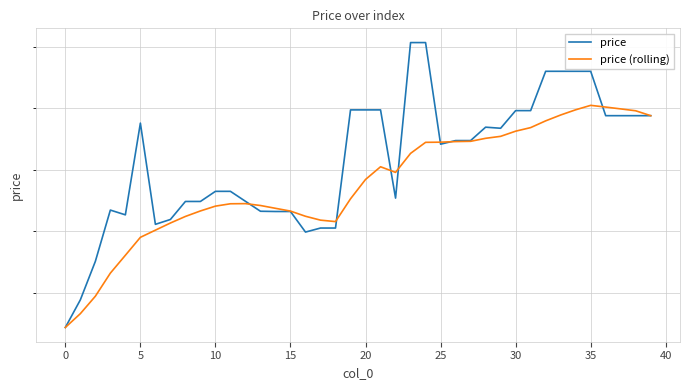

Count the number of categories in the chart.

40